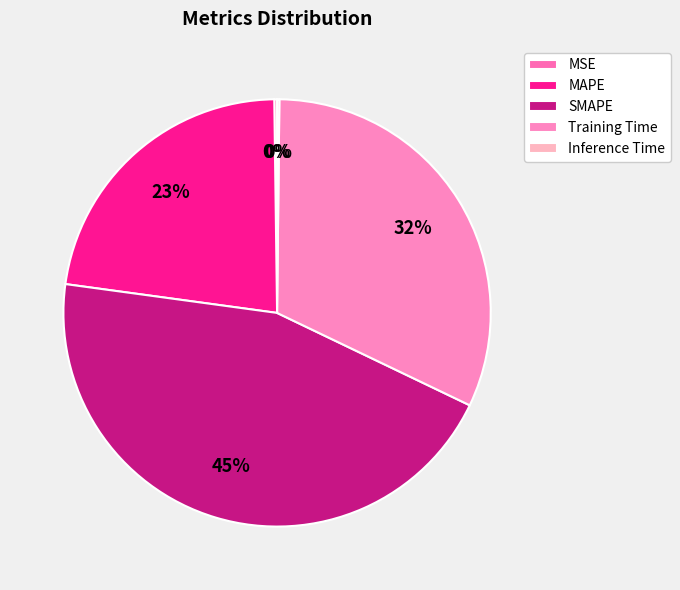

Does SMAPE account for over 50% of the chart?

No